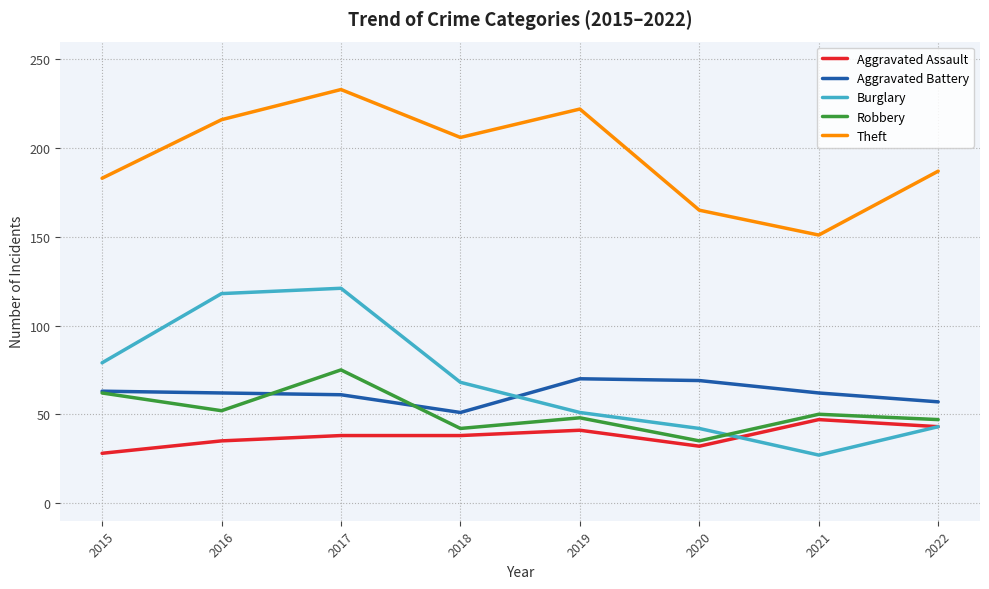

What is the average value of the Burglary series?

69